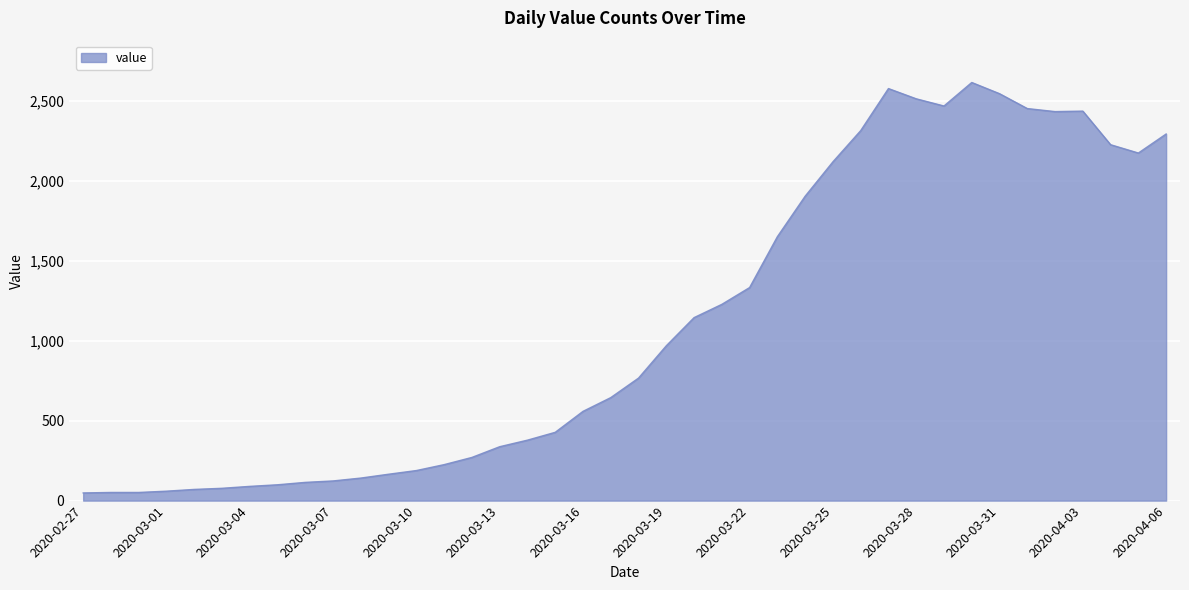

How many lines are shown in the chart?

1